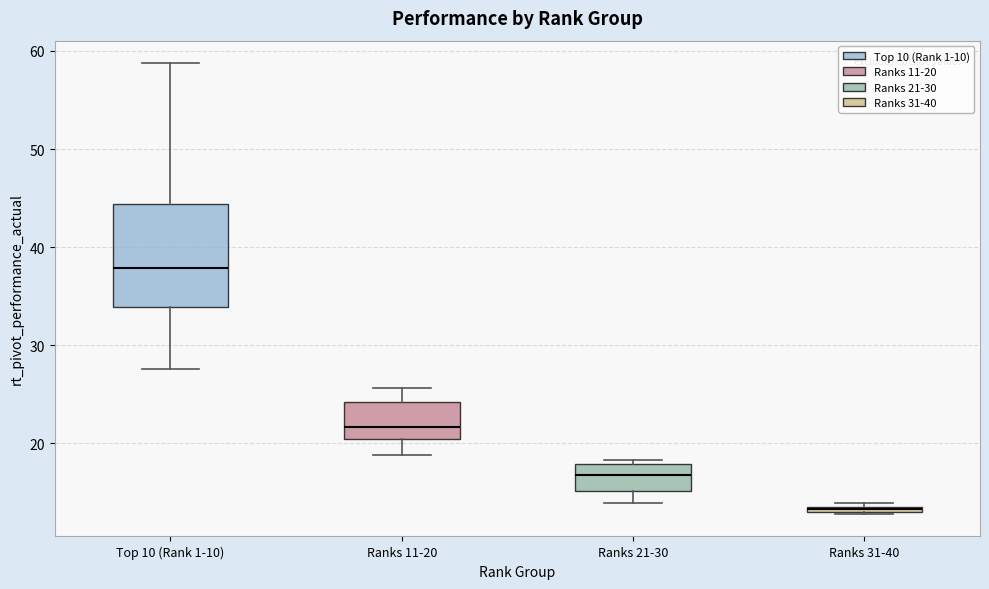

Which box has the highest median line?

Top 10 (Rank 1-10)